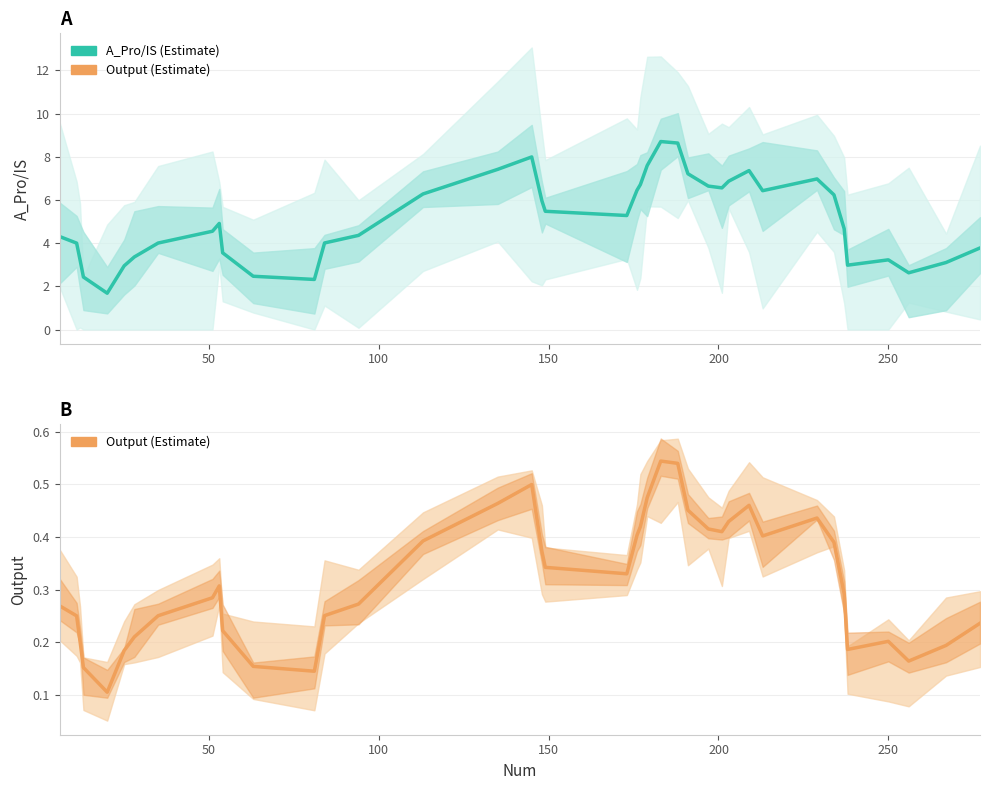

What is the average value of the Output (Estimate) series?

0.3